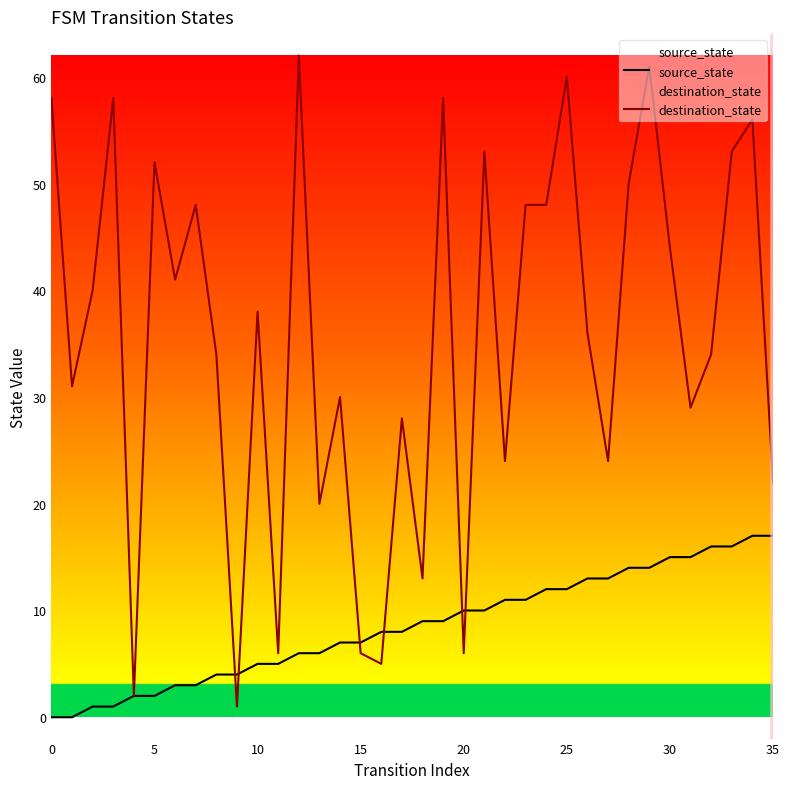

What are all the series names shown in the legend?

source_state, destination_state